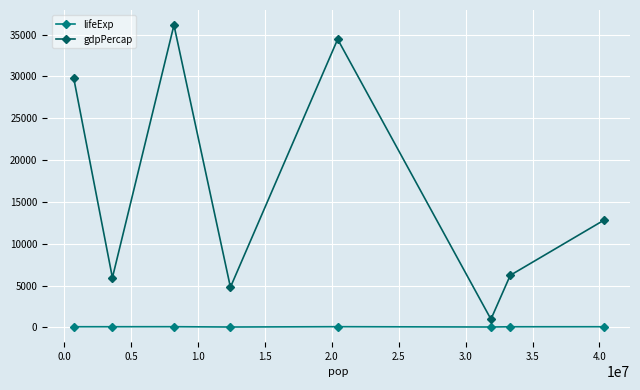

True or false: lifeExp and gdpPercap cross at least once.

False